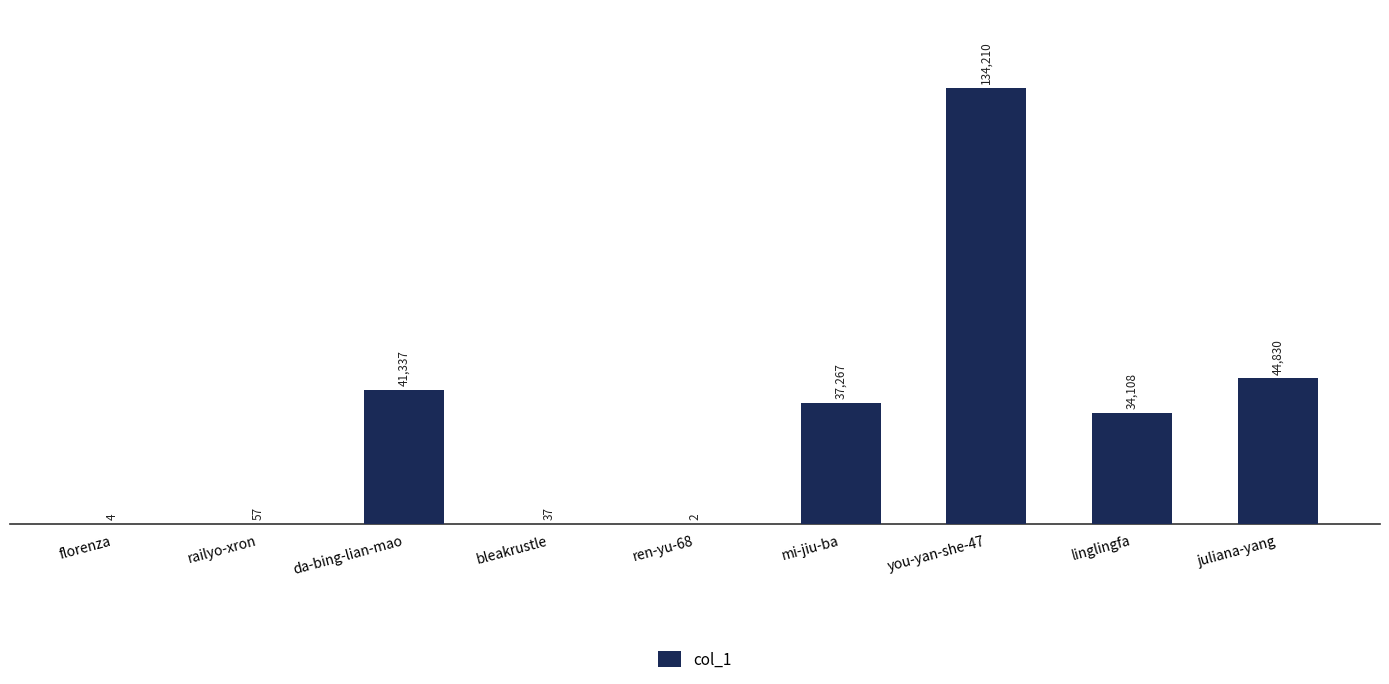

Is it true that the value at da-bing-lian-mao is 18179?

False